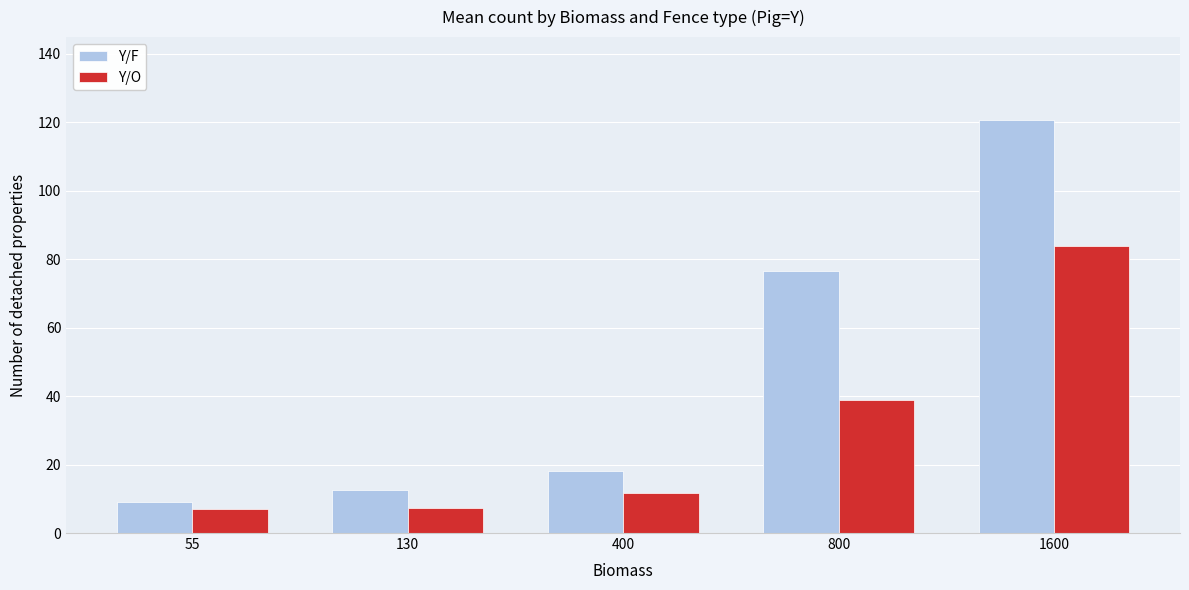

The Y/F series shows 76.5 at 800. True or false?

True